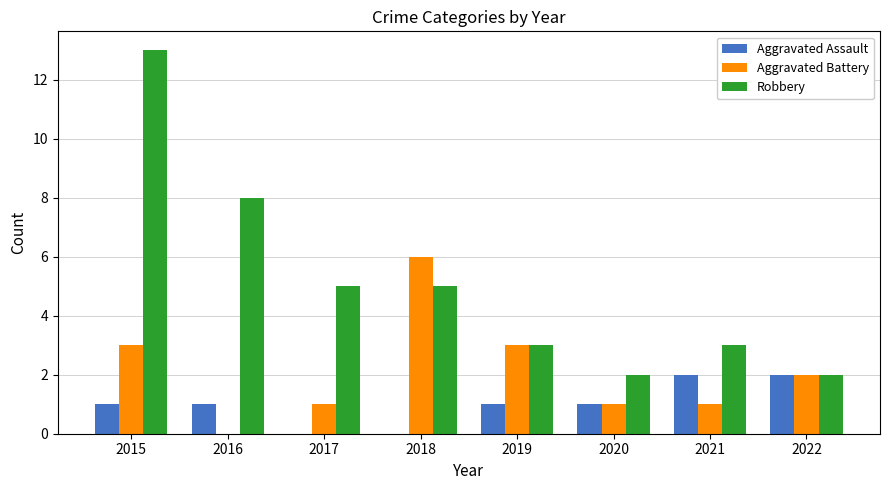

Which series has the largest total across all categories?

Robbery